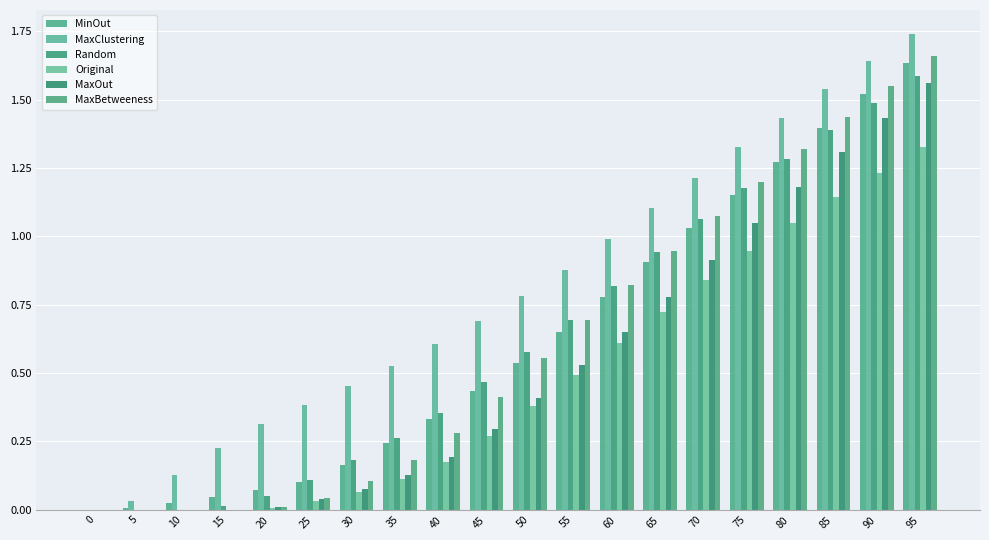

What is the spread (max minus min) of values at 50?

0.4